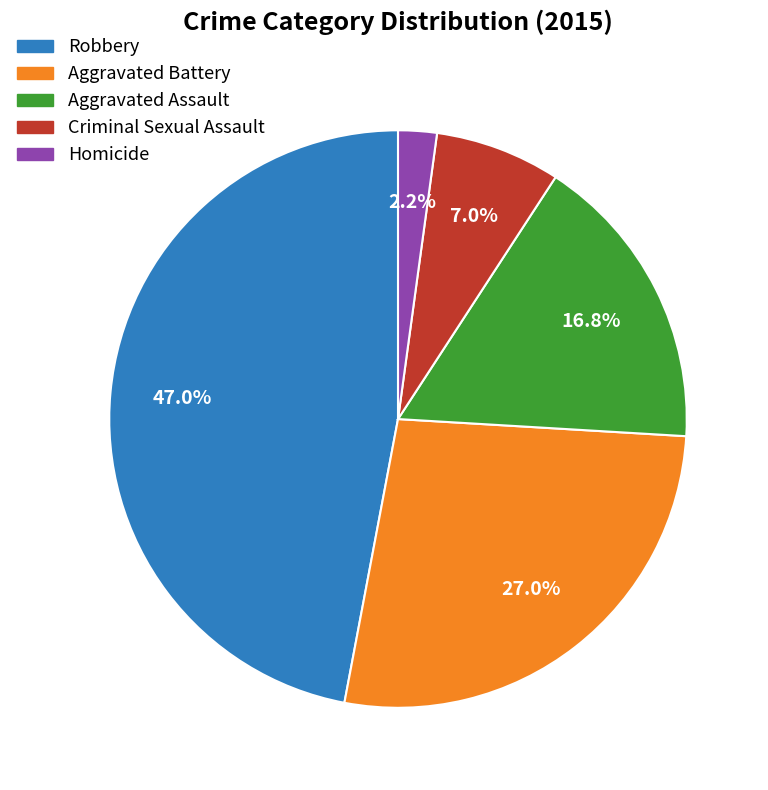

True or false: Robbery accounts for 47% of the total.

True